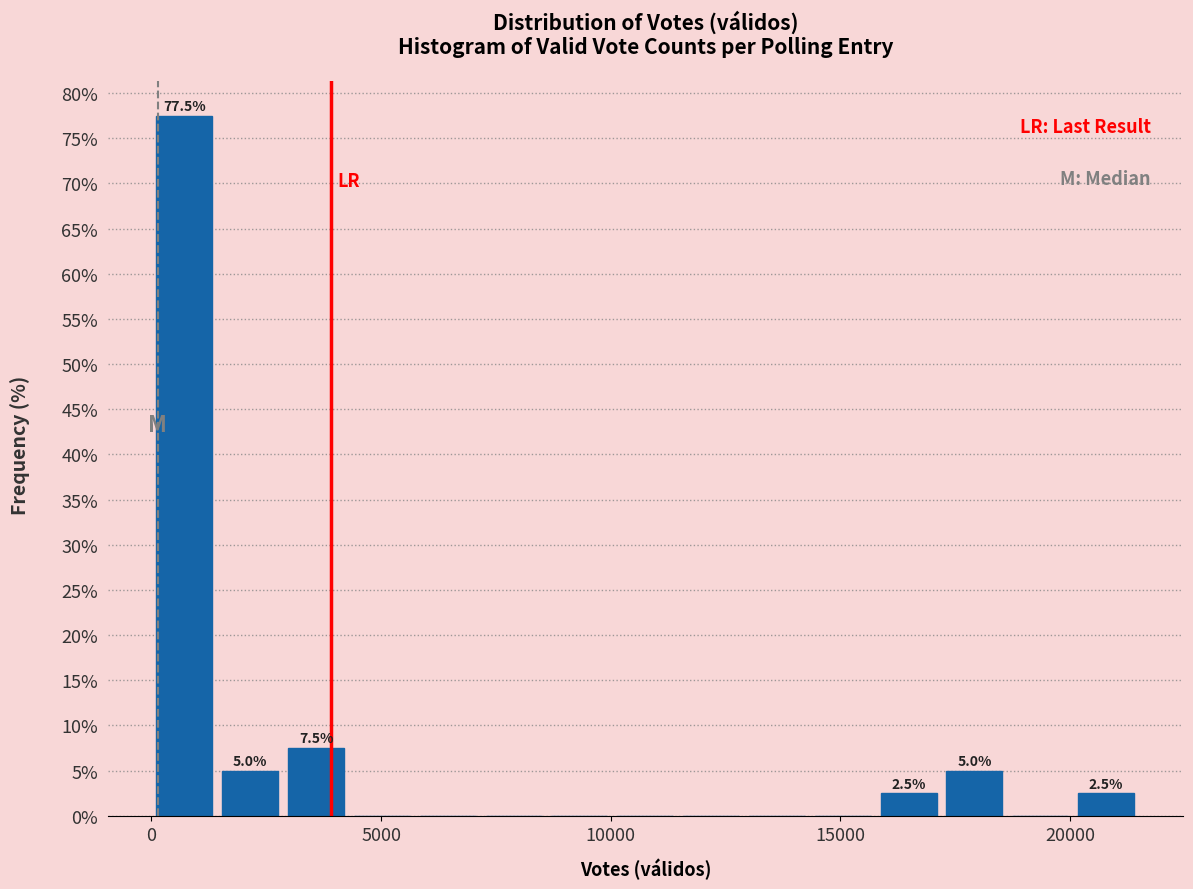

Around what value on the x-axis is the tallest bar? Give the approximate position of its centre, as read against the axis.

500